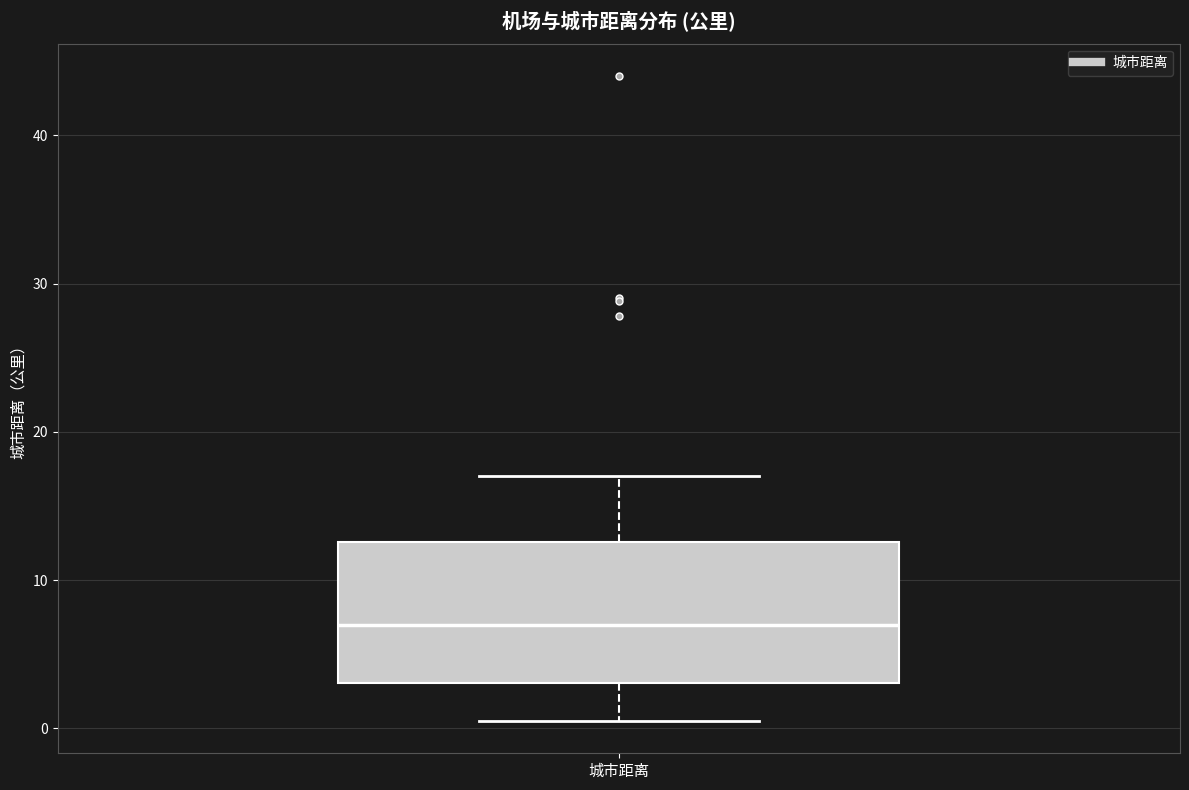

Where is the lower edge of the box for 城市距离 on the y-axis? The values are not printed on the chart, so give them approximately, as read against the axis.

3